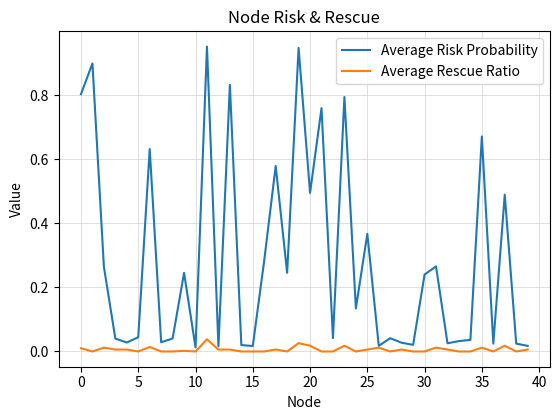

Does the chart display data point markers on the line(s)?

No